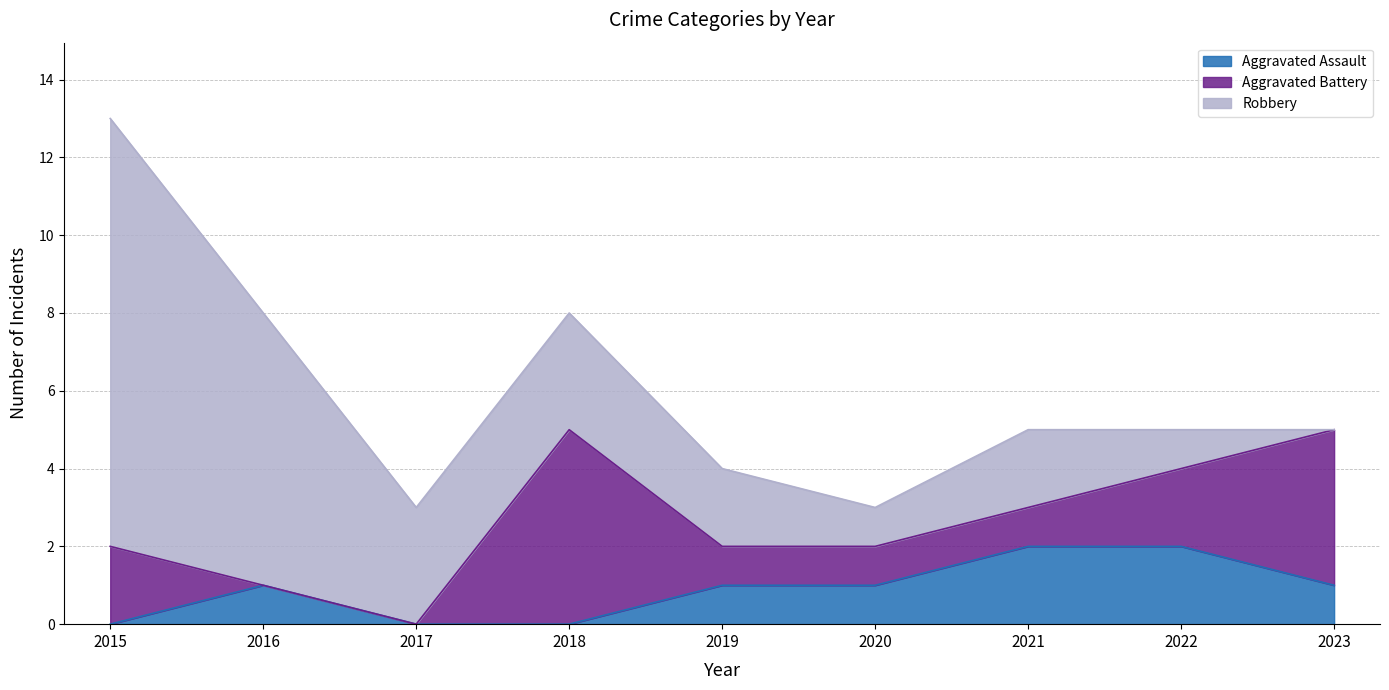

Which category has the lowest value in the Aggravated Battery series?

2016